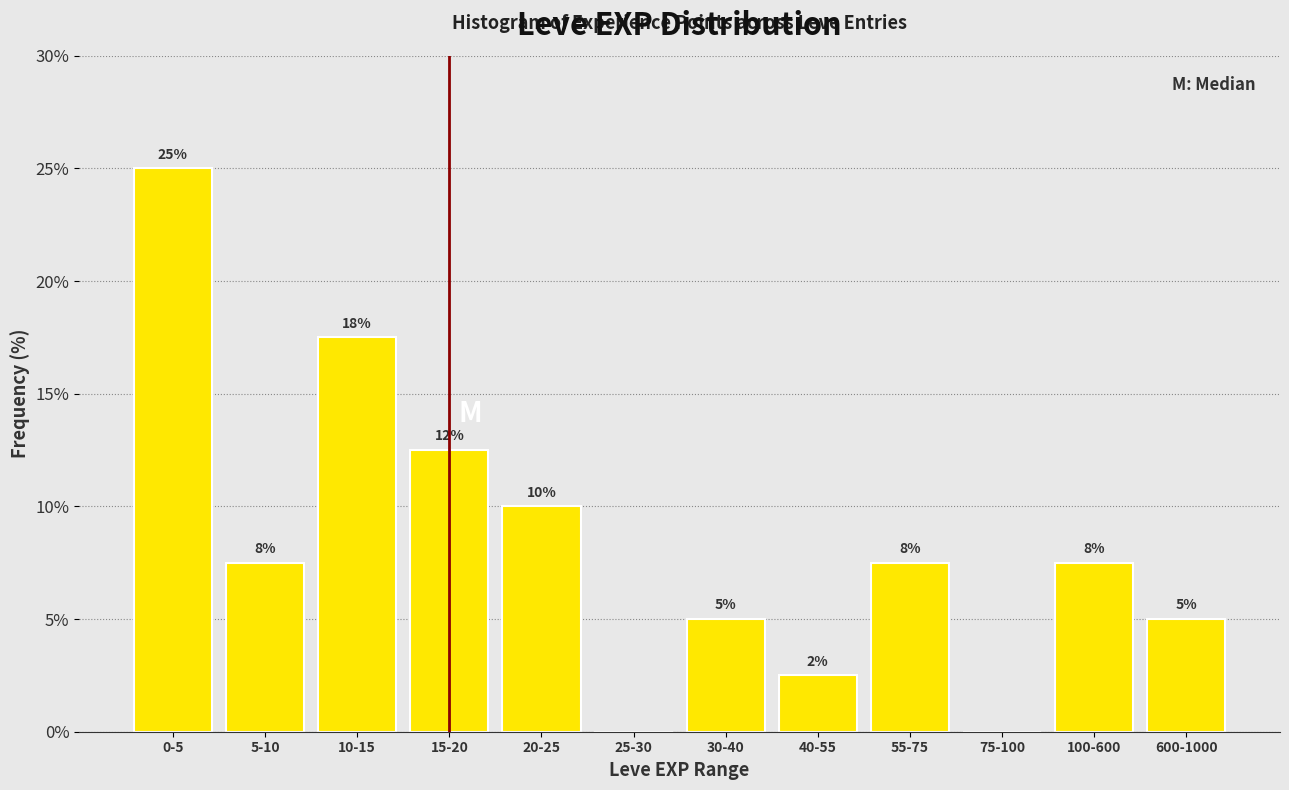

Are the bars horizontal?

No